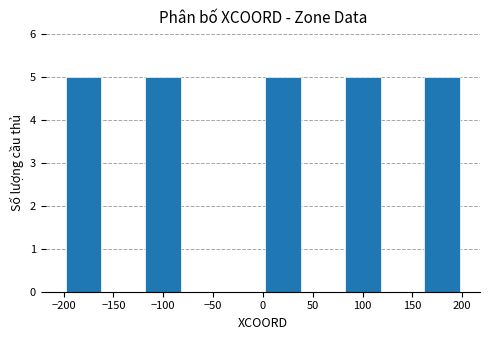

Reading left to right, list every bar in this chart as the range it spans on the x-axis followed by its height. The values are not printed on the chart, so give them approximately, as read against the axis.

-200 to -160: 5
-160 to -120: 0
-120 to -80: 5
-80 to -40: 0
-40 to 0: 0
0 to 40: 5
40 to 80: 0
80 to 120: 5
120 to 160: 0
160 to 200: 5